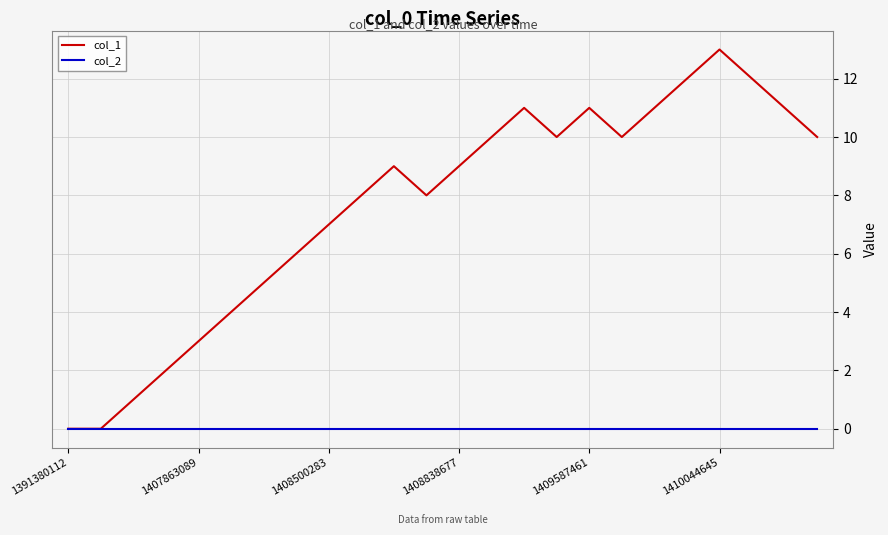

Which series has the widest spread of values?

col_1